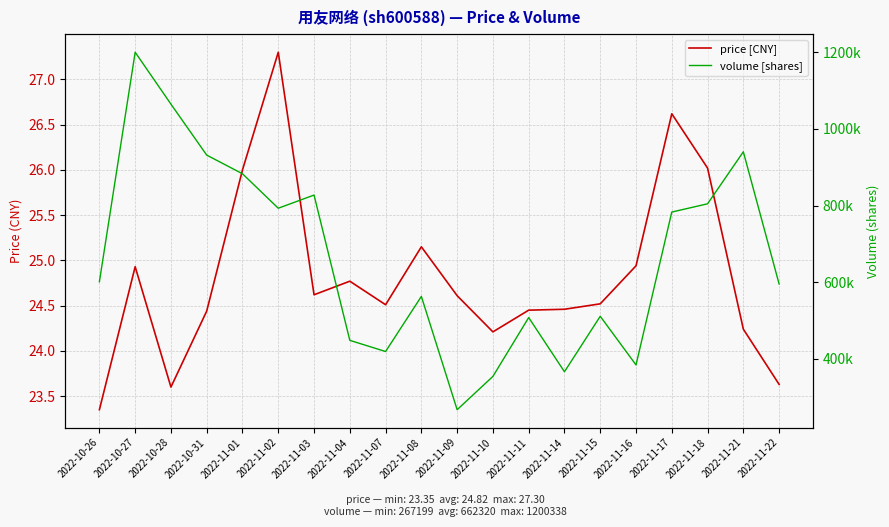

True or false: price has a value of 16.5 at 2022-11-09.

False